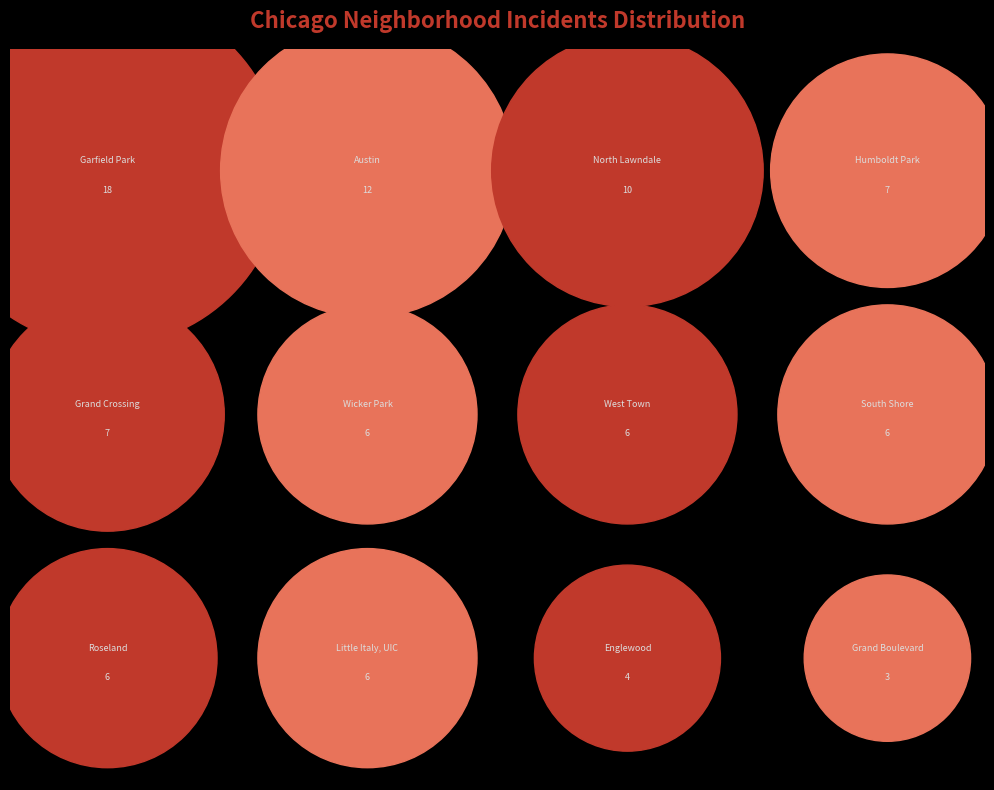

Rank the categories by value from lowest to highest.

Grand Boulevard, Englewood, South Shore, West Town, Little Italy, UIC, Roseland, Wicker Park, Humboldt Park, Grand Crossing, North Lawndale, Austin, Garfield Park